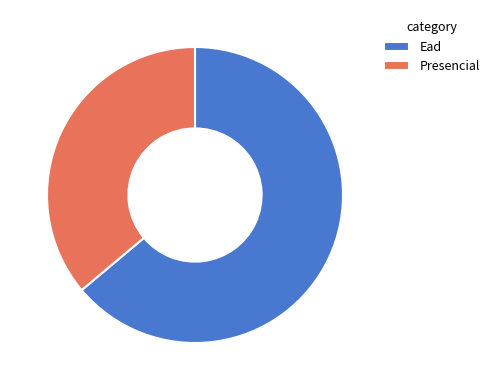

Is the sum of Ead and Presencial greater than half?

Yes